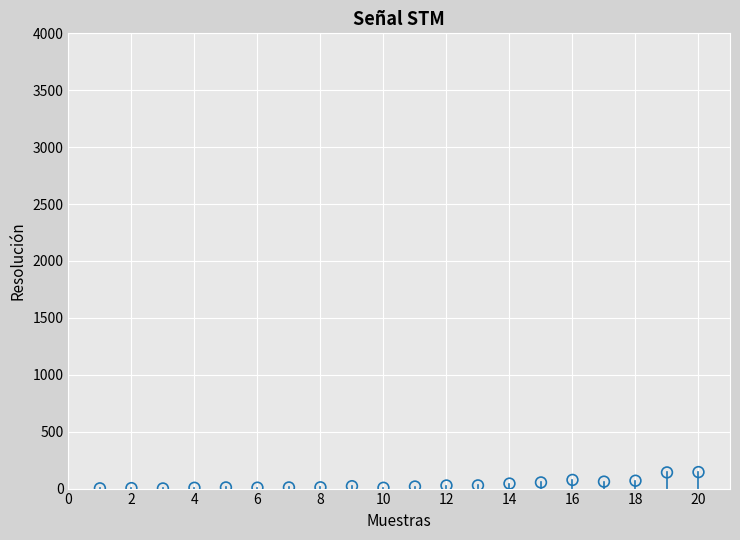

What is the range of Y values (max minus min)?

144